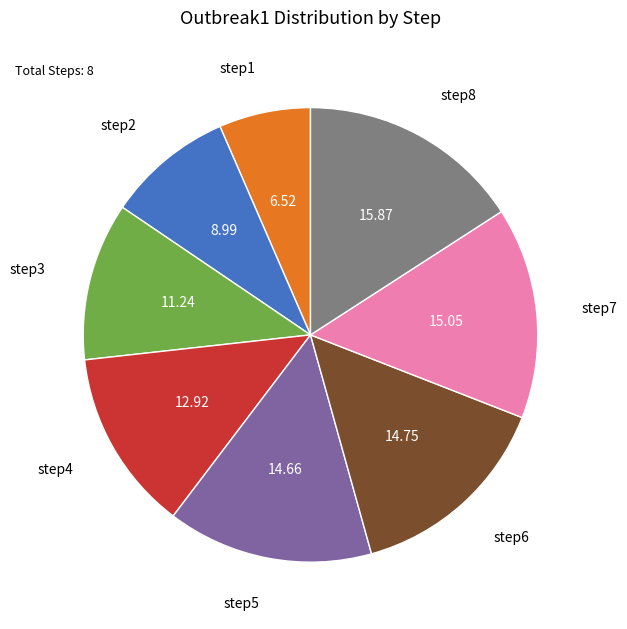

What is the ratio of the value at step3 to the value at step6?

0.8